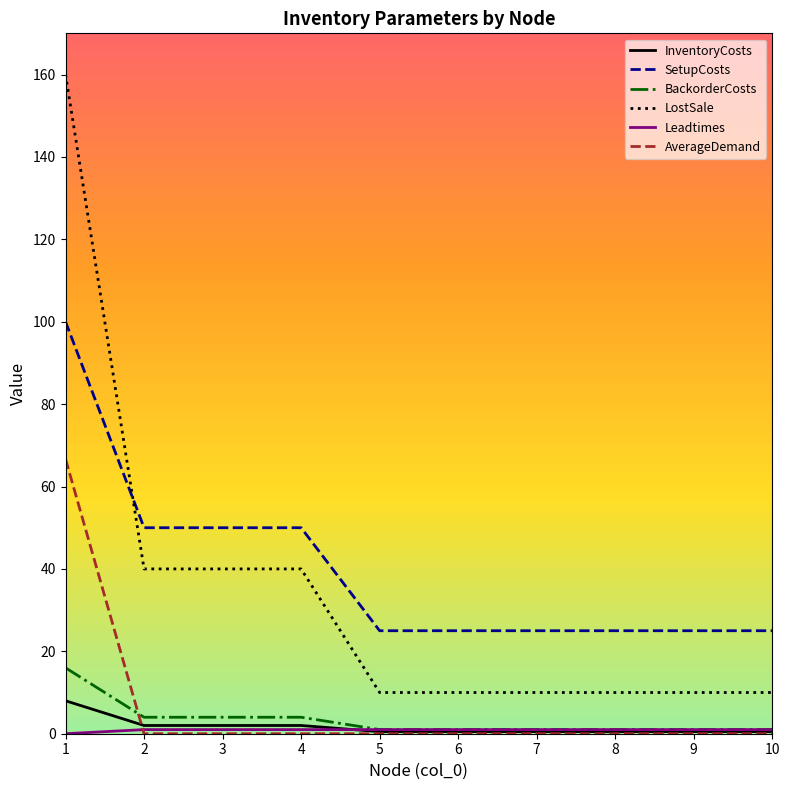

Which series has the widest spread of values?

LostSale